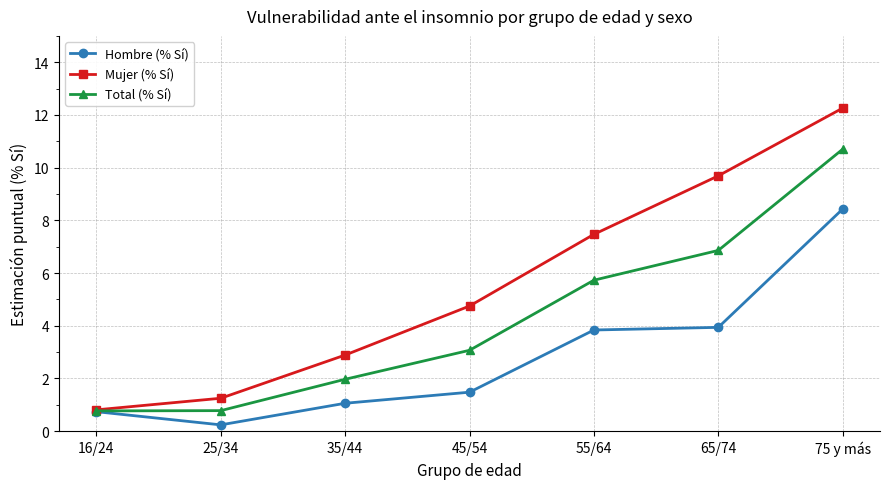

Which series has the widest spread of values?

Mujer (% Sí)